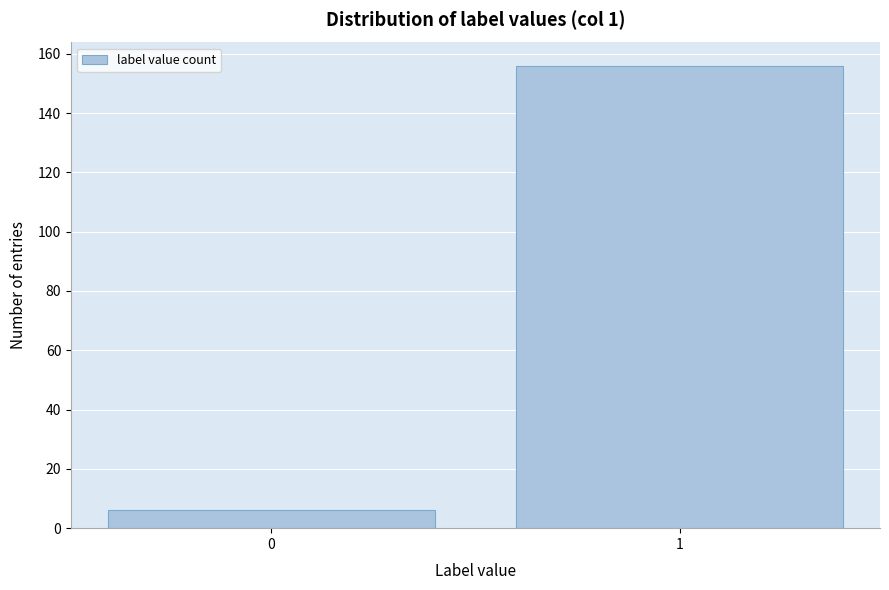

Reading left to right, list all the values displayed in this chart.

0=6	1=156